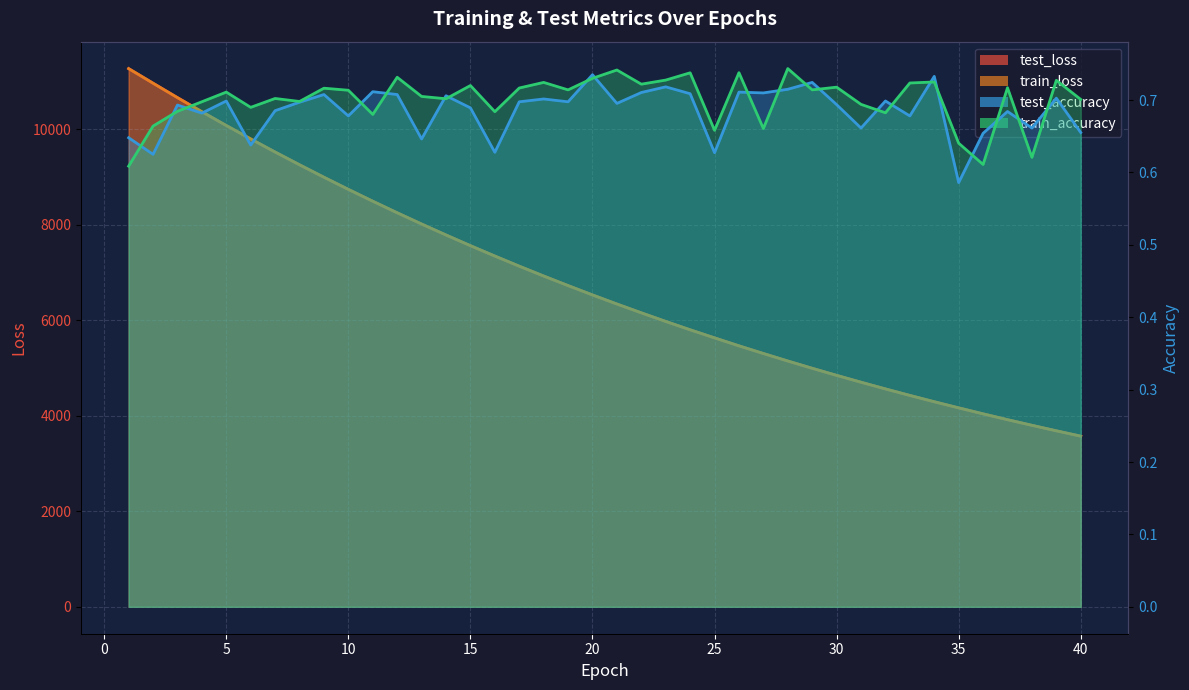

Count the number of categories in the chart.

40